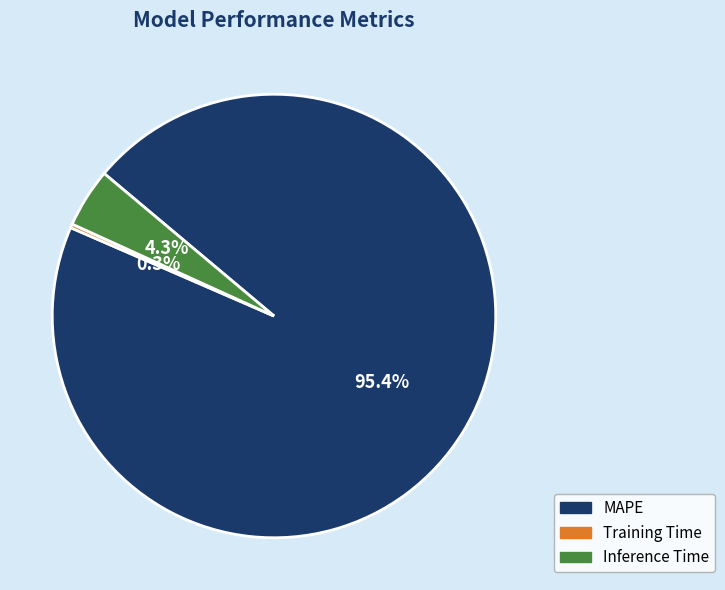

To the nearest percent, what is the average slice percentage?

33%